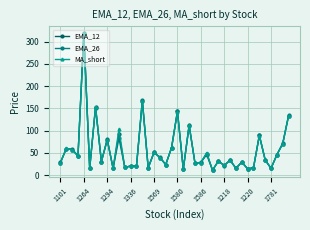

What is the maximum value shown in the chart?

318.7